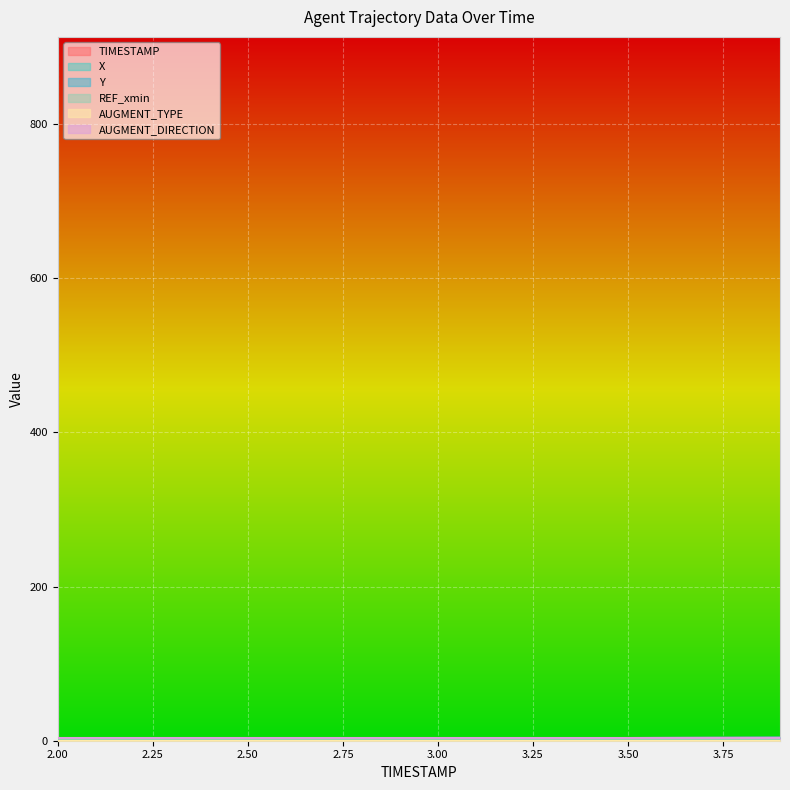

The value of X at 3.5 is 3.5. True or false?

True